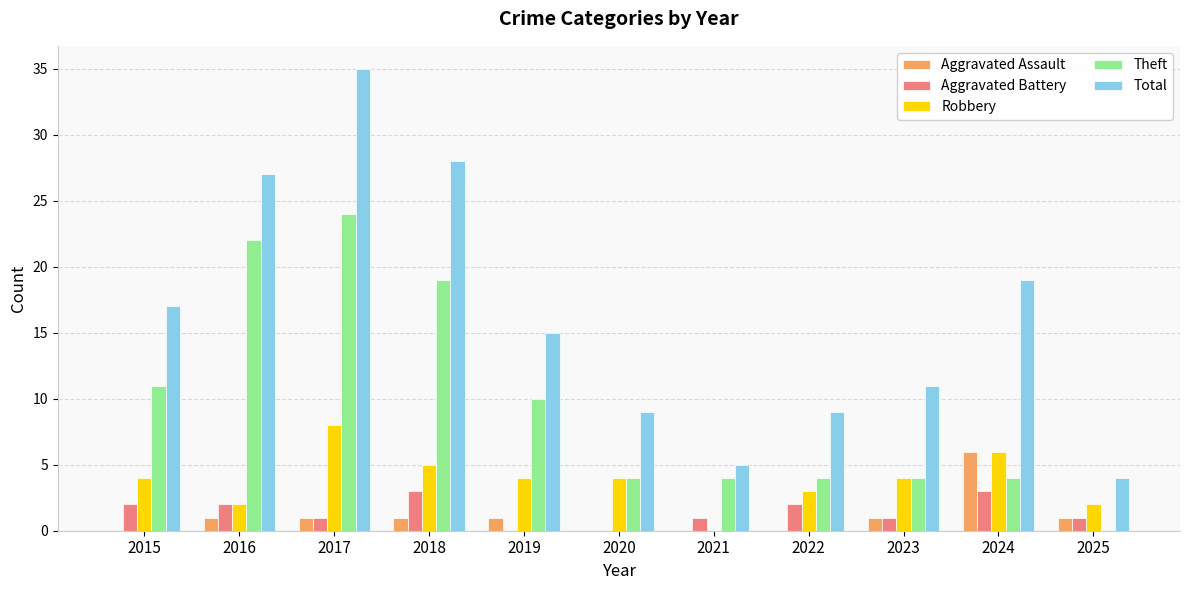

The value of Robbery at 2023 is 4. True or false?

True